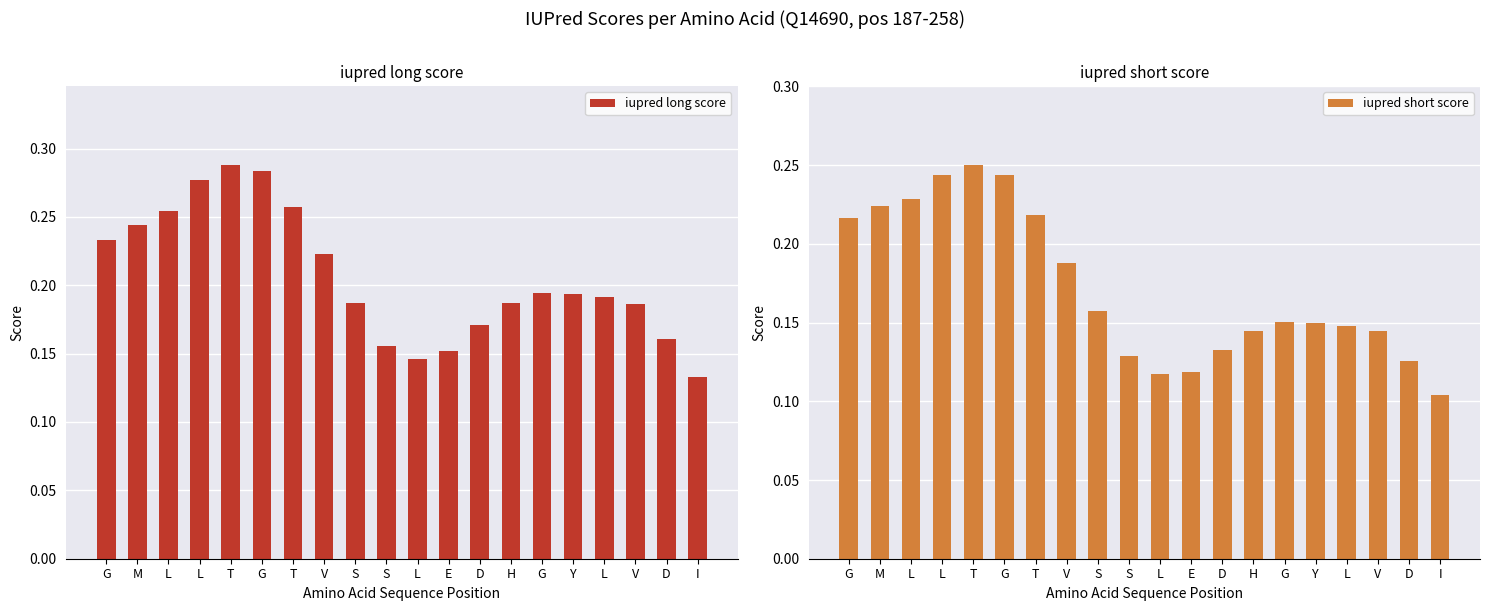

Which series has the largest total across all categories?

iupred long score